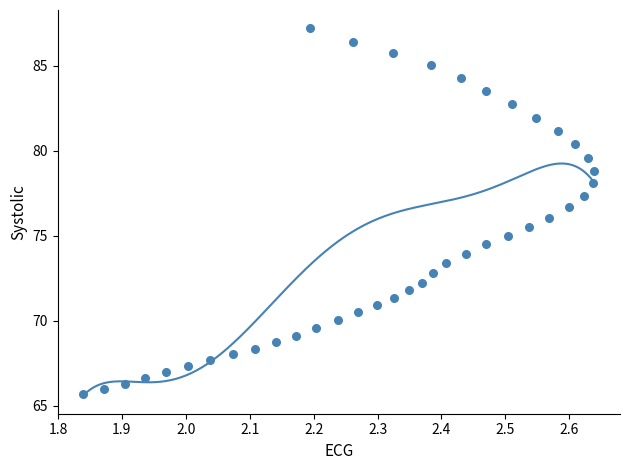

What is the range of X values (max minus min)?

0.8